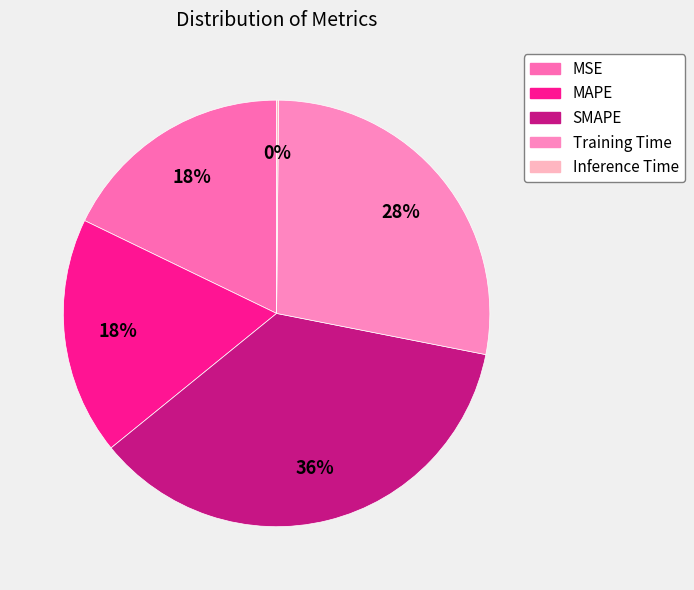

Is there a majority slice in this chart?

No